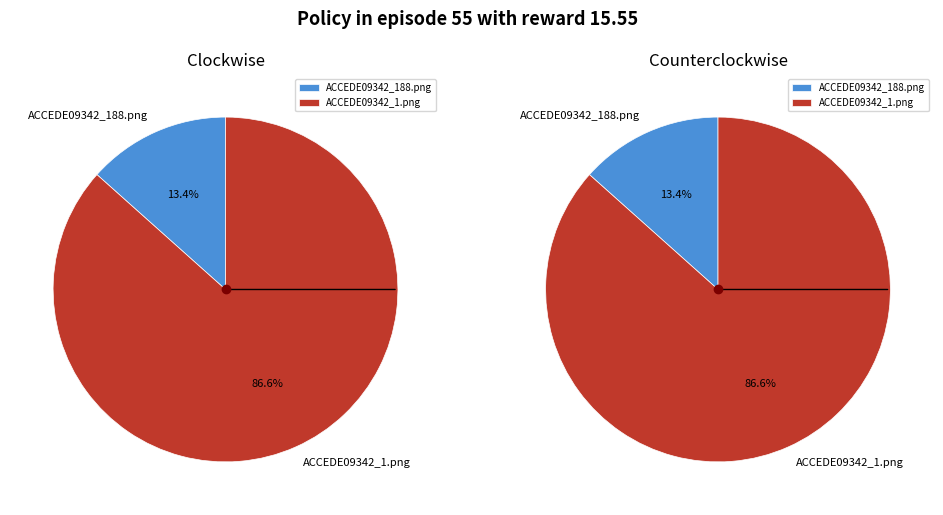

Does ACCEDE09342_188.png represent more than half of the total?

No